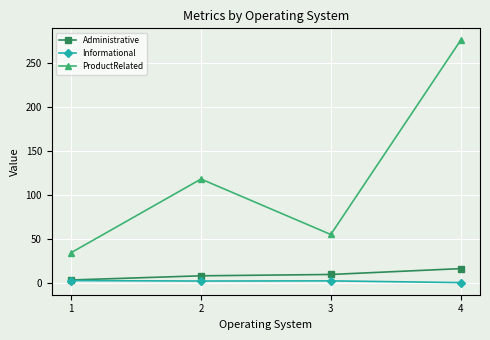

At 4, list the series in order from largest to smallest.

ProductRelated, Administrative, Informational